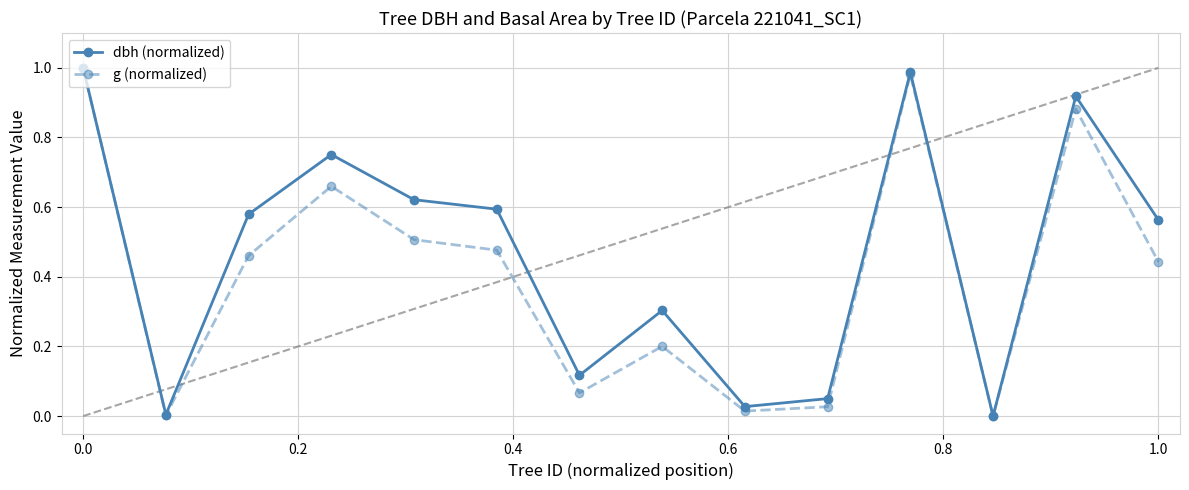

What is the value of the dbh (normalized) point at the 8th from the left?

0.3